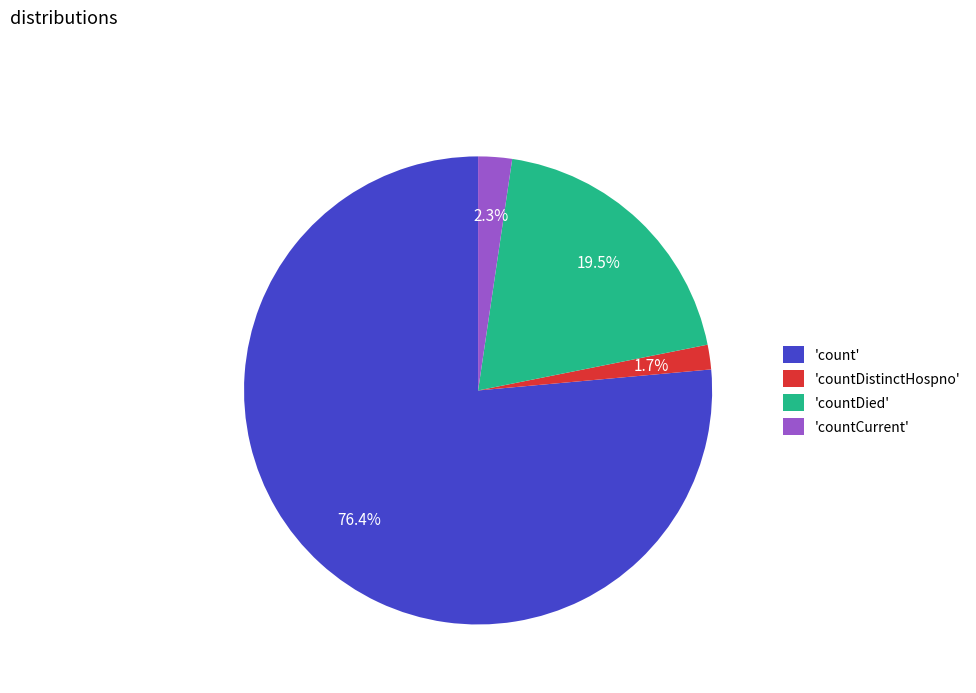

To the nearest percent, what is the average slice percentage?

25%